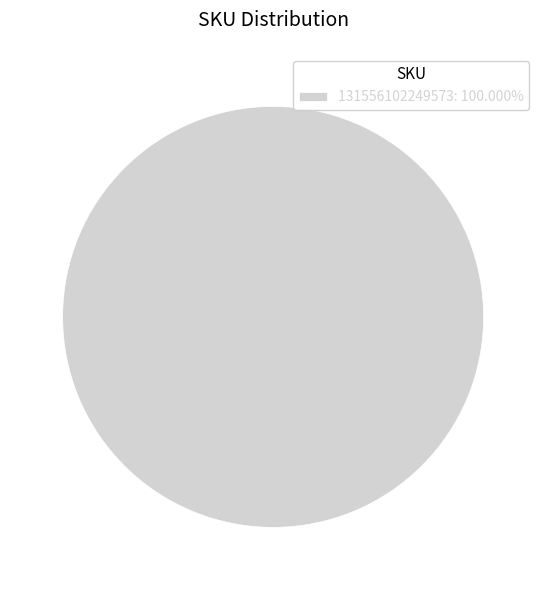

Count the number of slices in the pie.

1